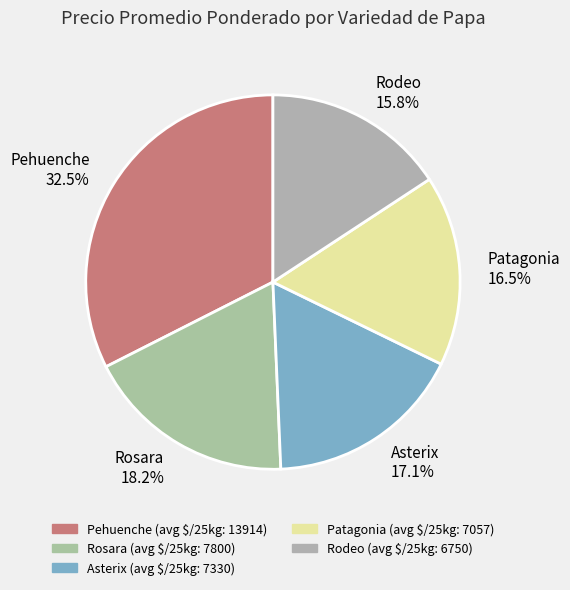

Does any single category account for the majority?

No